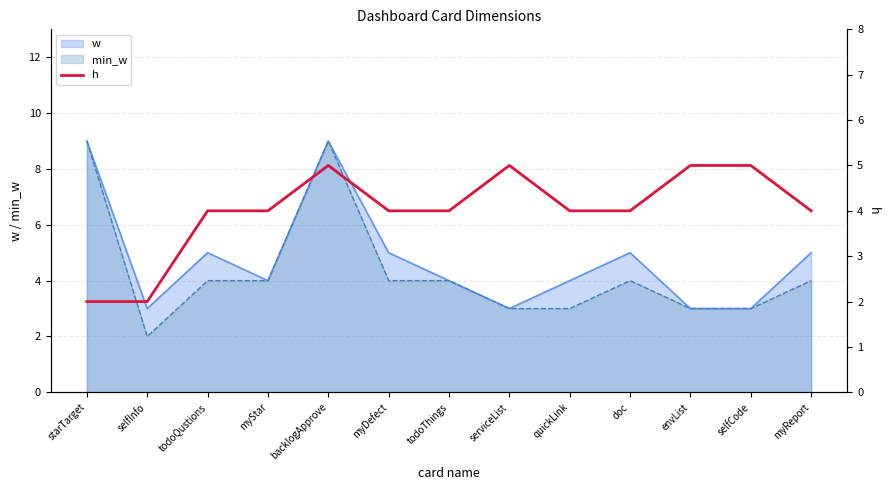

The value at selfInfo is 3. True or false?

False